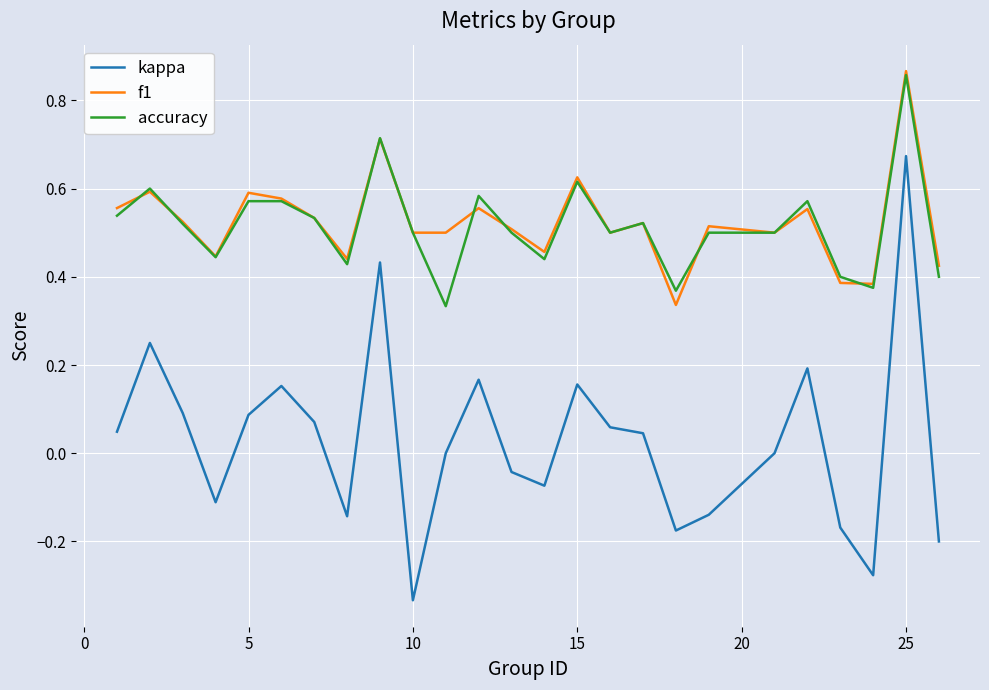

True or false: accuracy and kappa intersect in this chart.

False